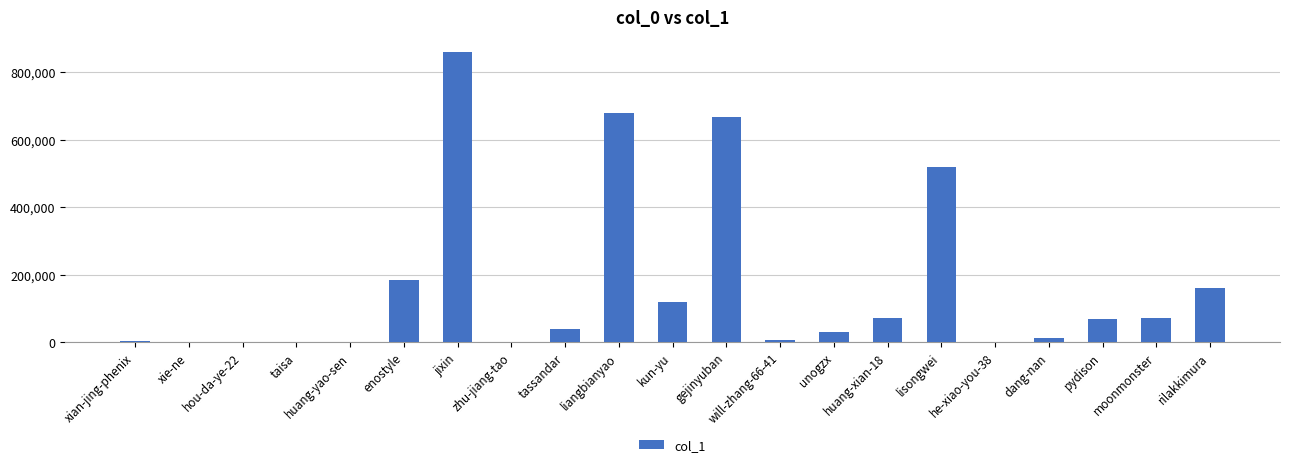

What is the greatest value displayed?

861096